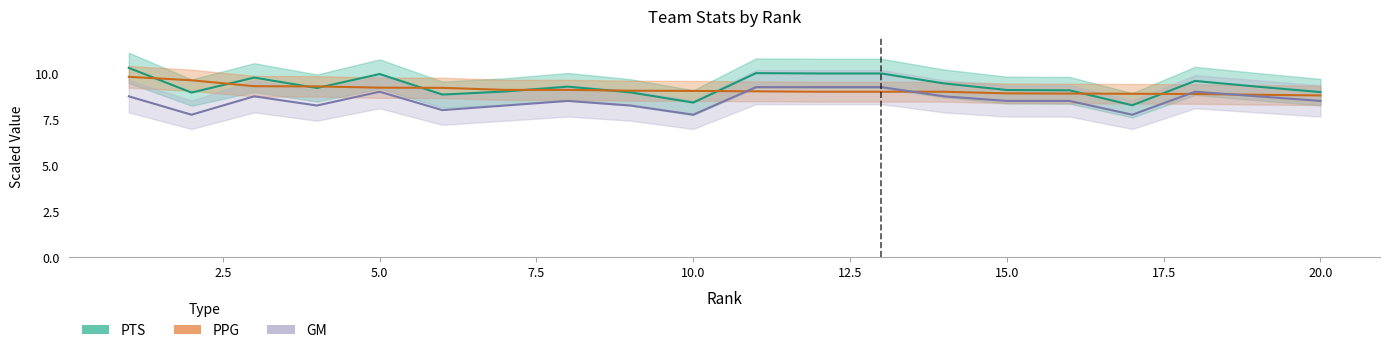

Reading left to right, what are all the values shown in this chart?

PTS: 10.3	9.0	9.8	9.2	10.0	8.8	9.0	9.3	9.0	8.4	10.0	10.0	10.0	9.4	9.1	9.1	8.3	9.6	9.3	9.0
PPG: 9.8	9.6	9.3	9.3	9.2	9.2	9.1	9.1	9.1	9.0	9.0	9.0	9.0	9.0	8.9	8.9	8.9	8.9	8.8	8.8
GM: 8.8	7.8	8.8	8.2	9.0	8.0	8.2	8.5	8.2	7.8	9.2	9.2	9.2	8.8	8.5	8.5	7.8	9.0	8.8	8.5